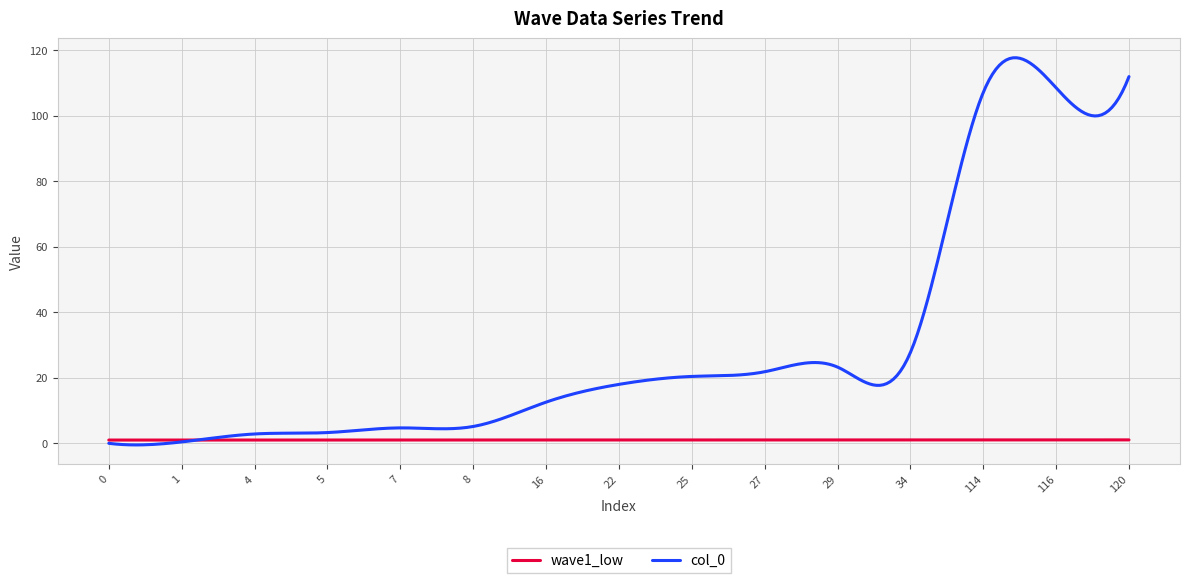

Which series has the largest range (max minus min)?

col_0